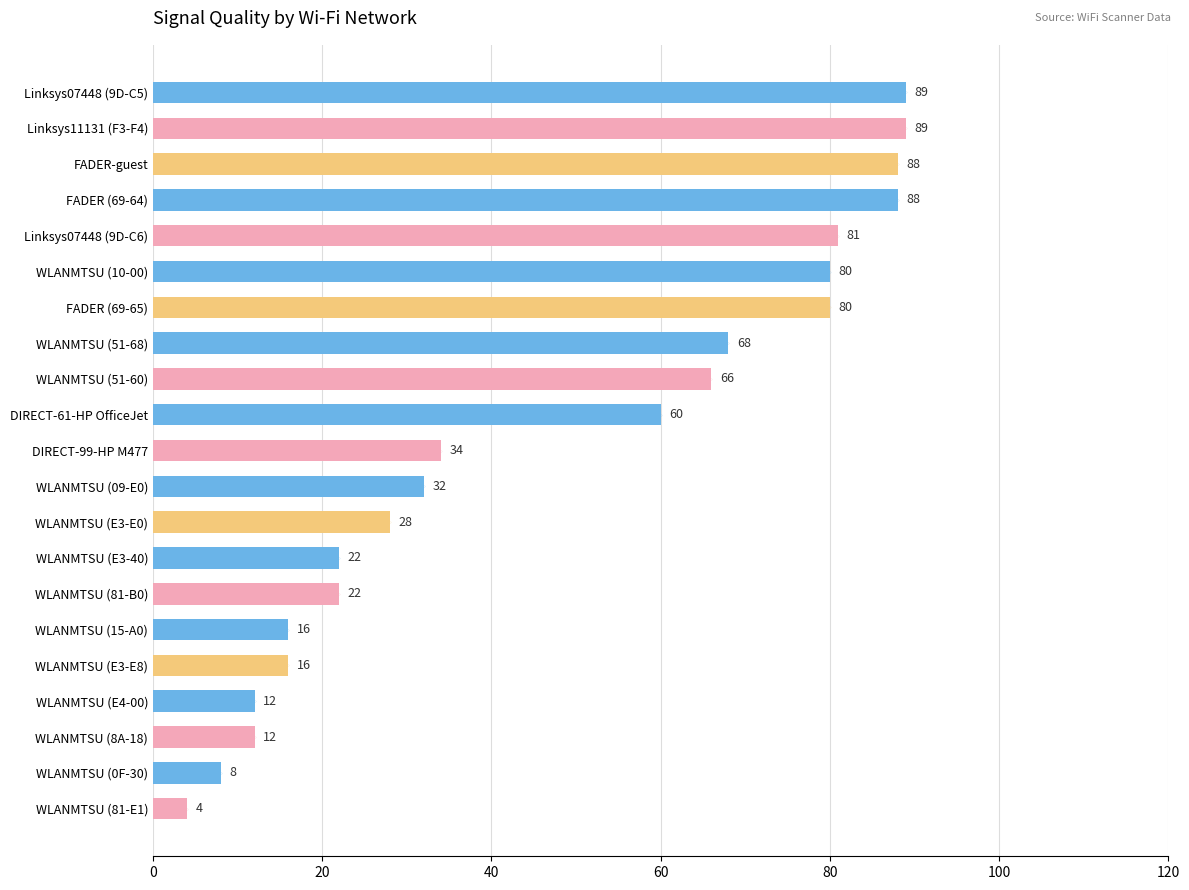

True or false: the data shows 24 at WLANMTSU (E3-E8).

False